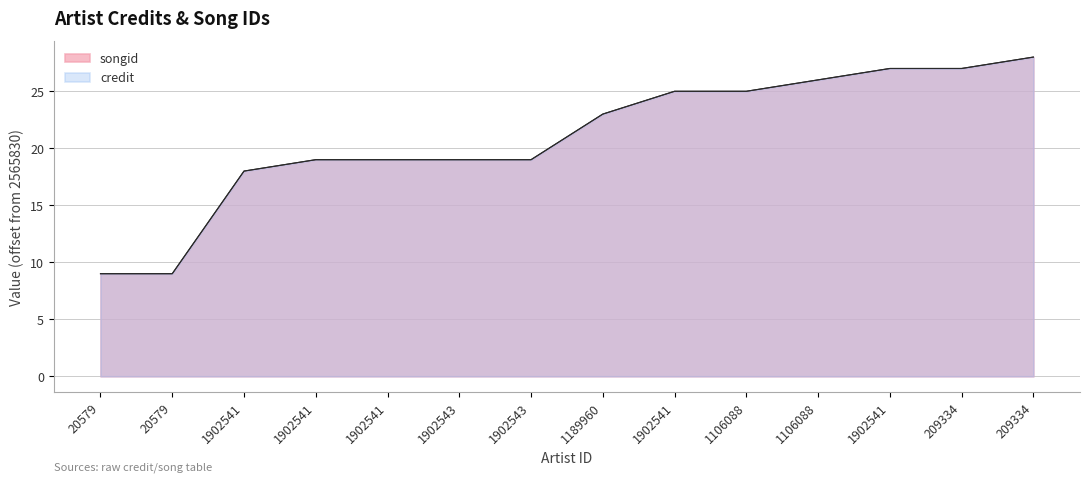

The value of songid at 1902543 is 19. True or false?

True